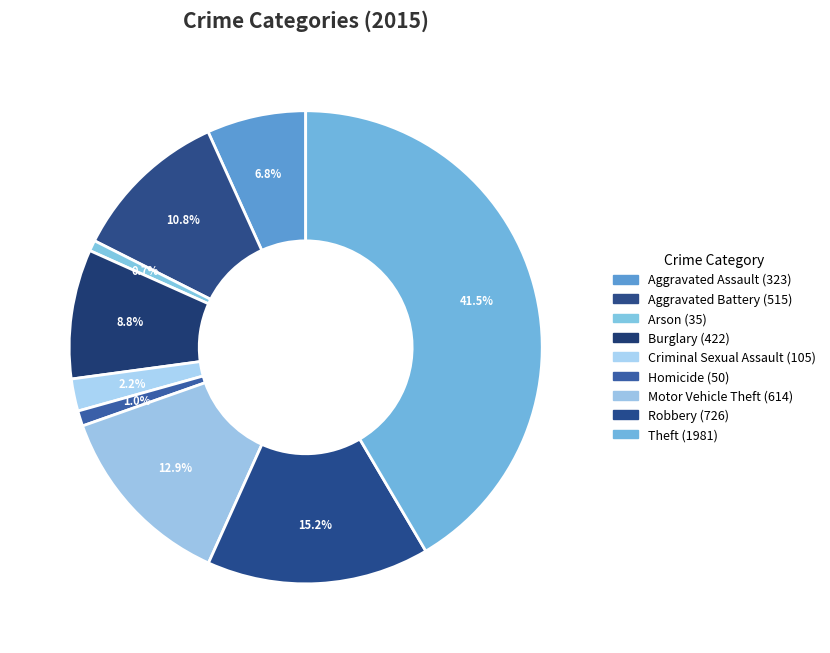

Count the number of slices in the pie.

9